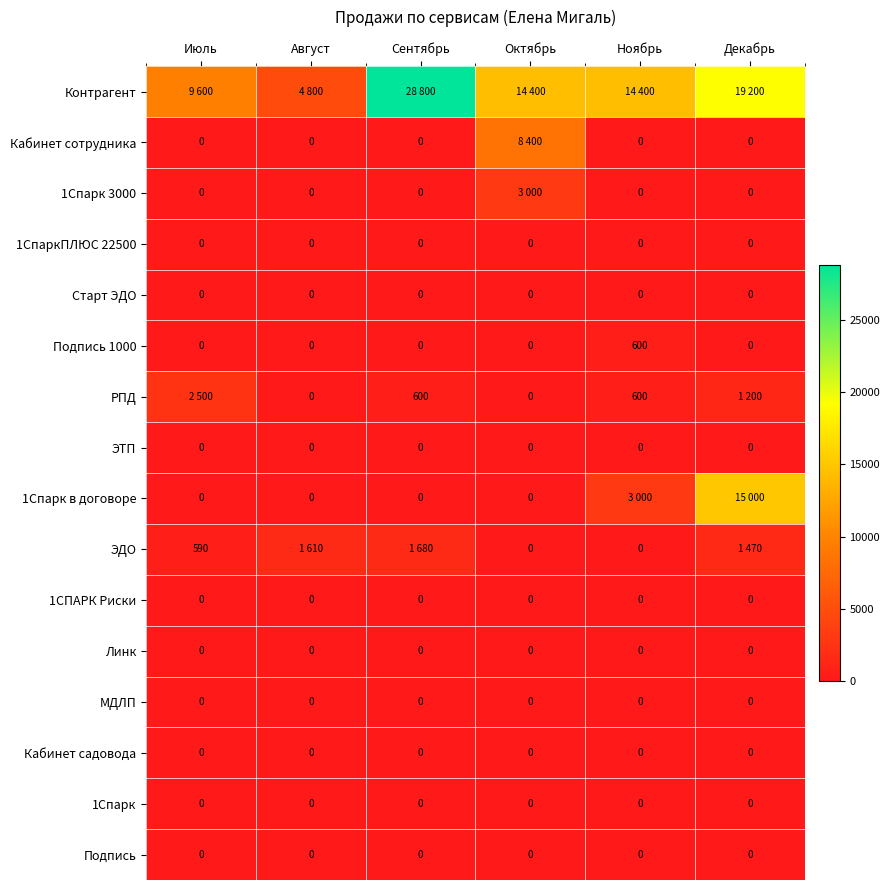

Is it true that 1СпаркПЛЮС 22500 equals 0 at Ноябрь?

True